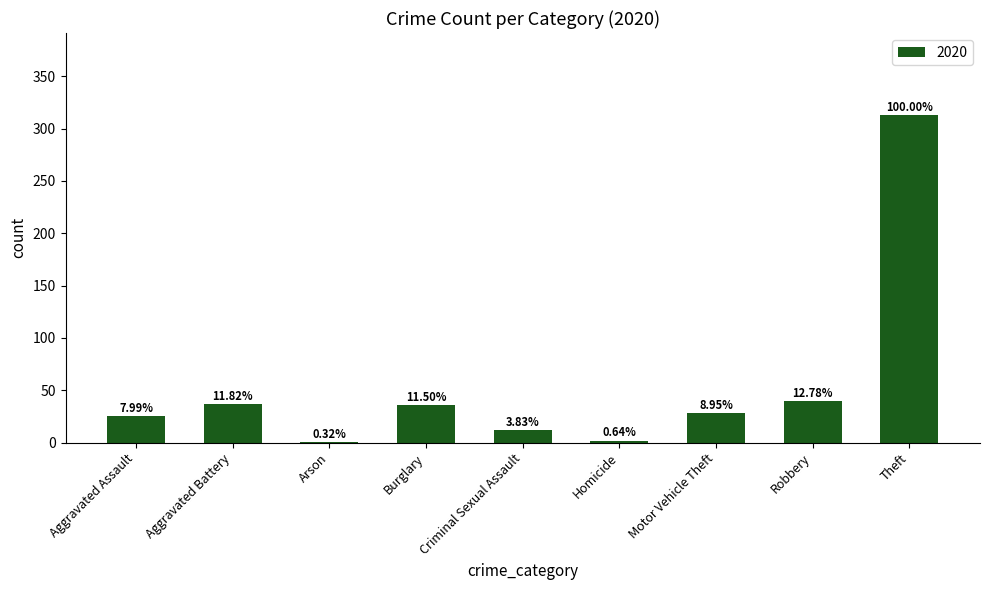

Are the bars horizontal?

No